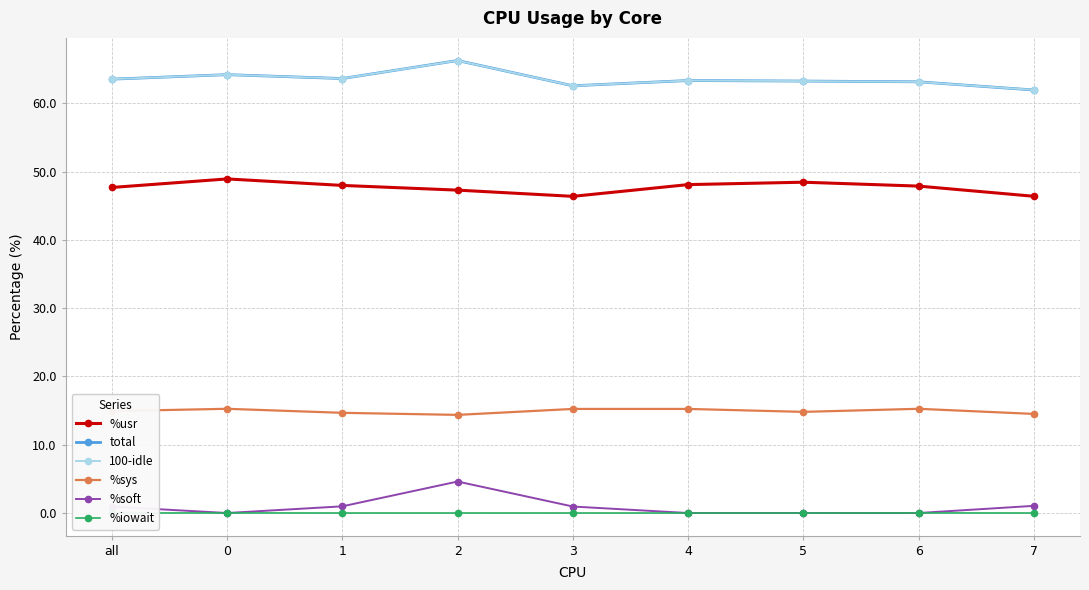

Which series has the largest range (max minus min)?

%soft